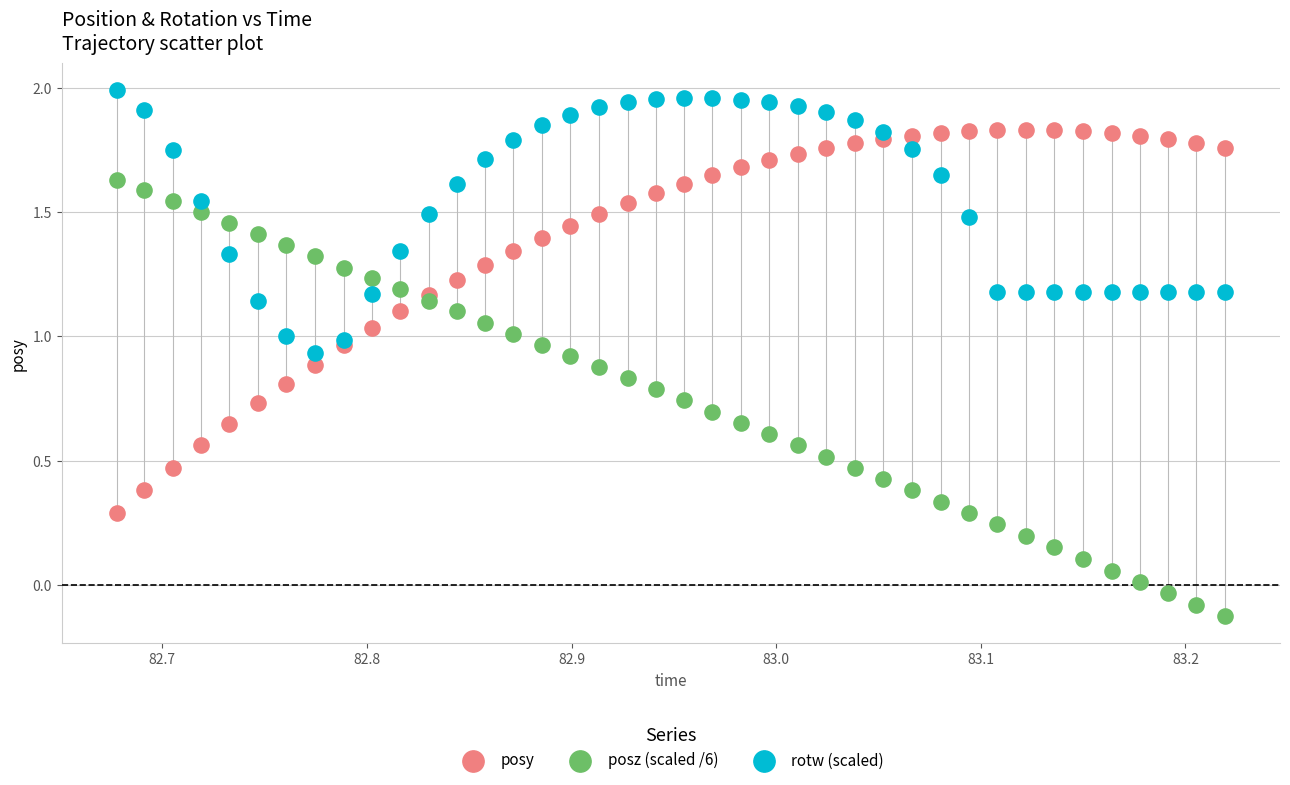

Which series has the largest Y range (max minus min)?

posz (scaled /6)